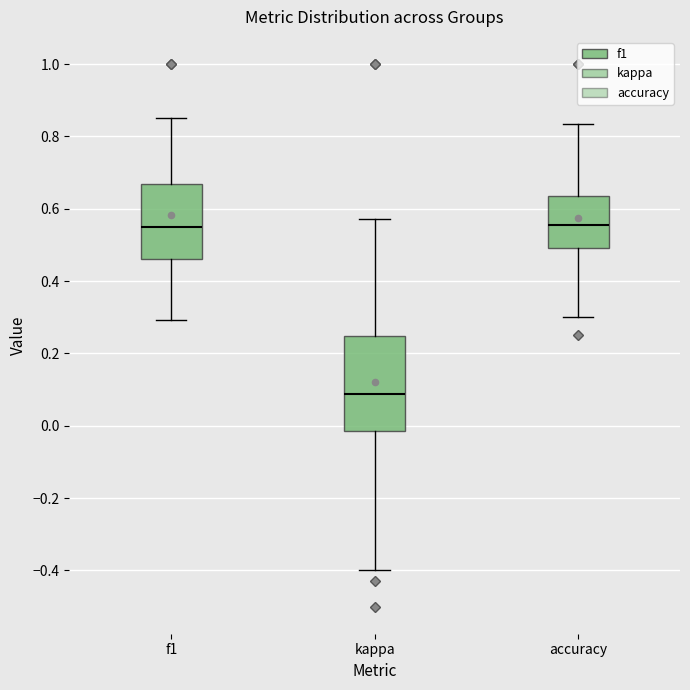

Which box's median line is the lowest?

kappa